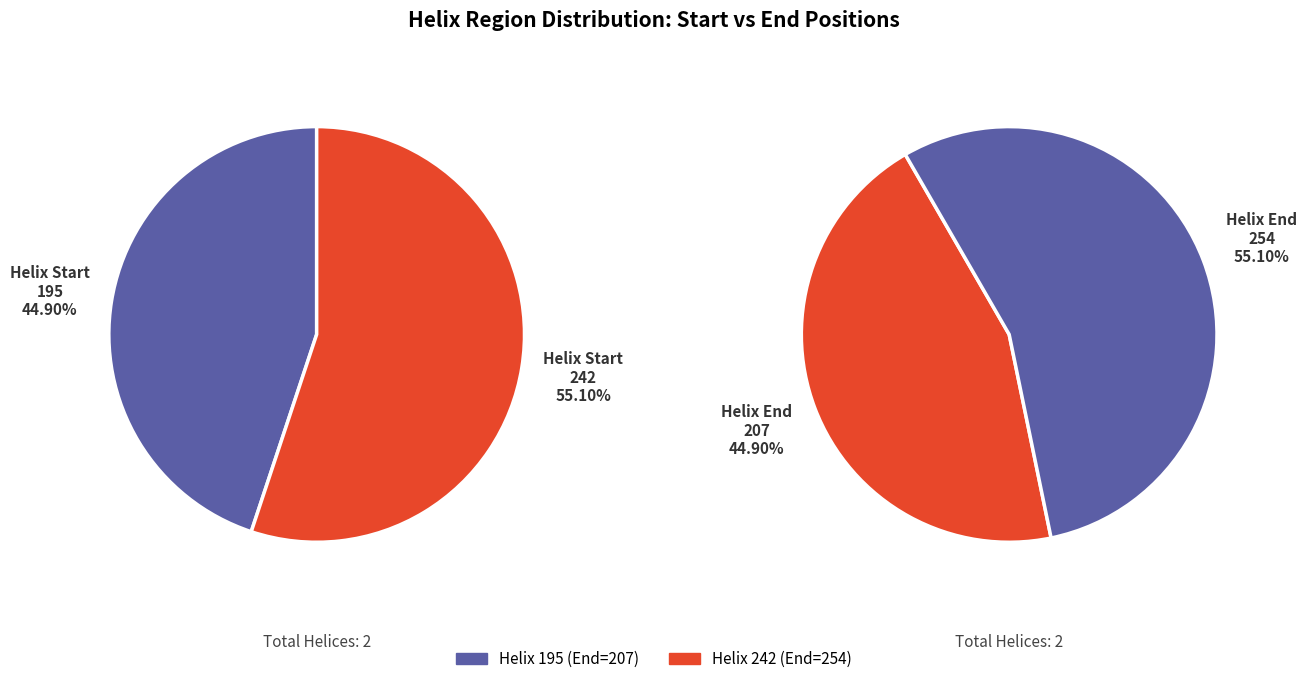

True or false: 242 accounts for 55% of the total.

True